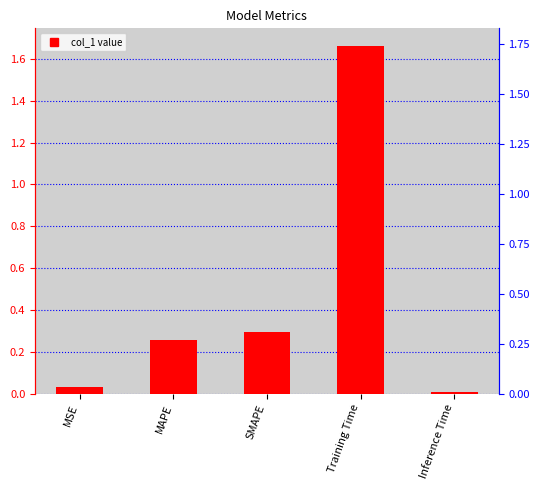

What is the label of the 5th bar from the right?

MSE